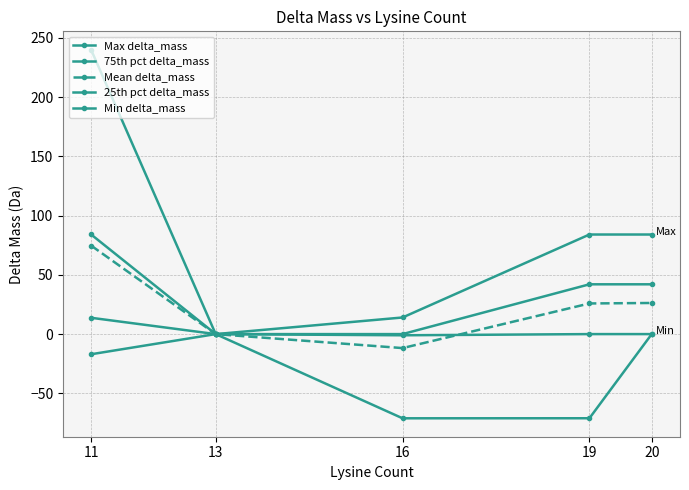

What is the value of the Mean delta_mass point at the 3rd from the left?

-11.8